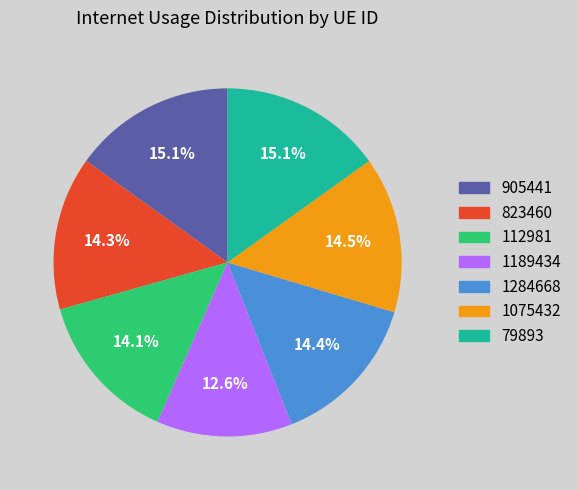

What is the smallest slice in the pie chart?

1189434